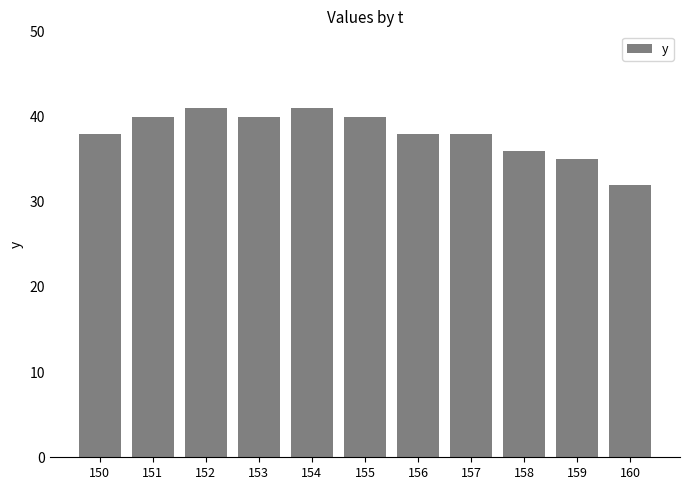

What is the sum of all values?

419